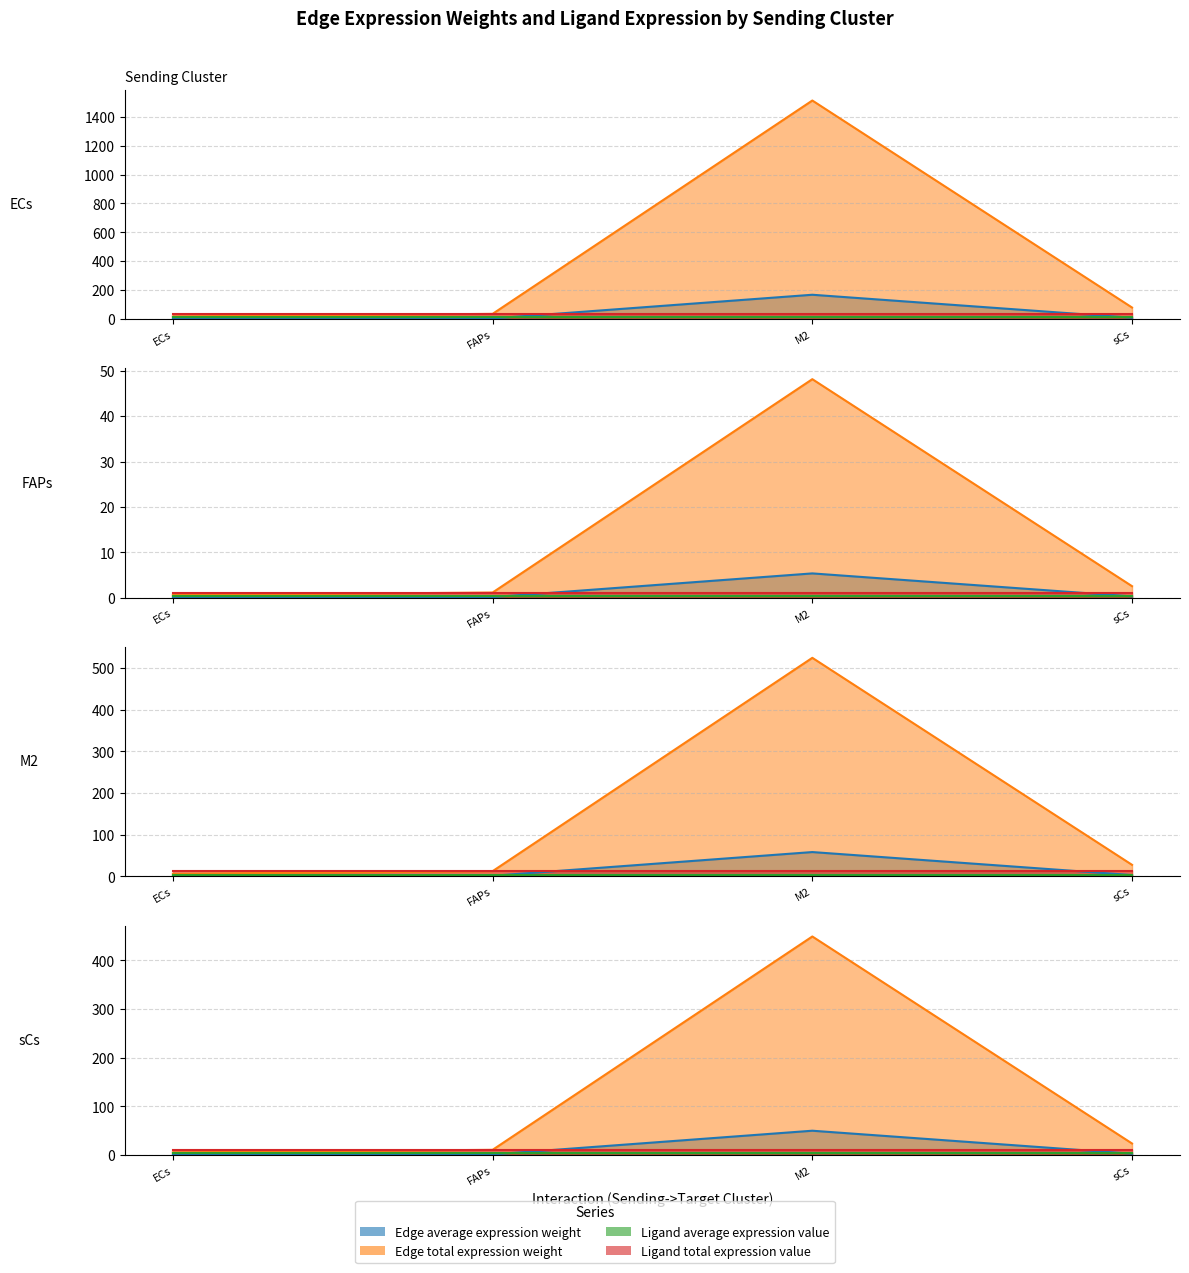

What is the sum of all Edge average expression weight values?

306.4